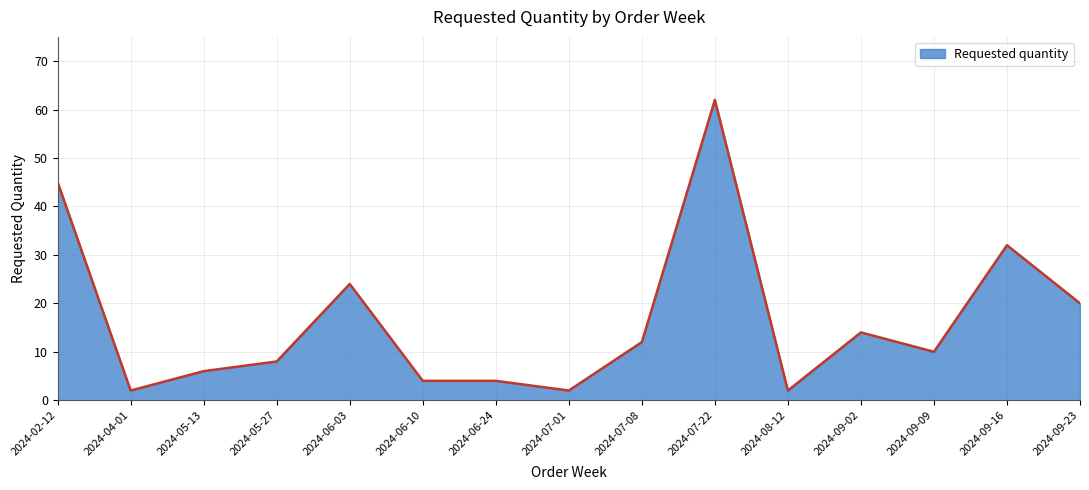

What is the minimum value shown in the chart?

2